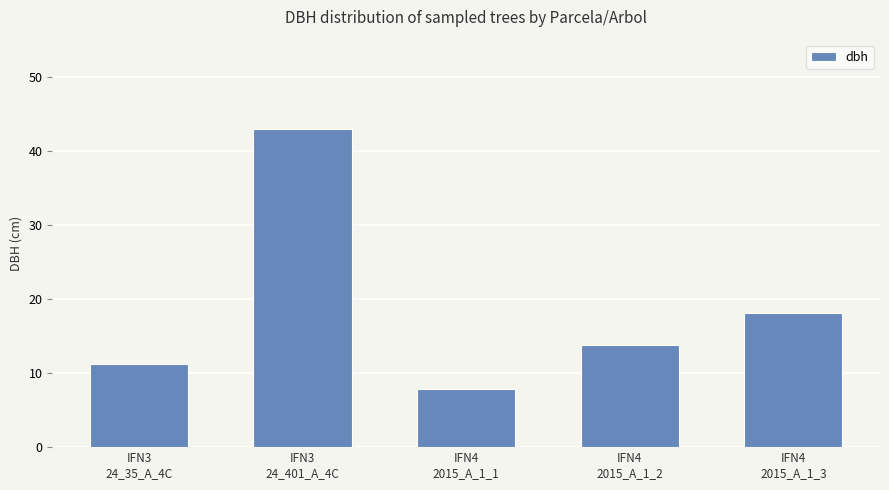

How many data points are less than 13?

2